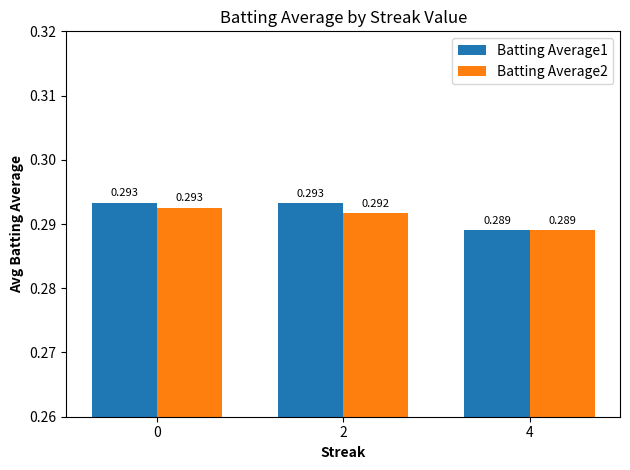

How many distinct data groups are displayed?

2